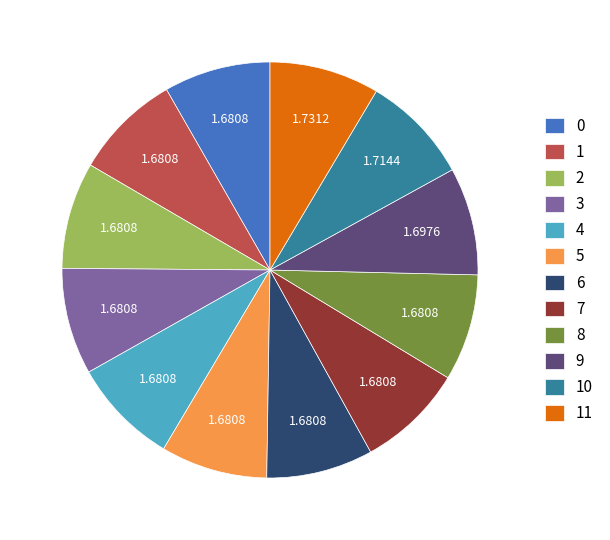

Count the number of slices in the pie.

12